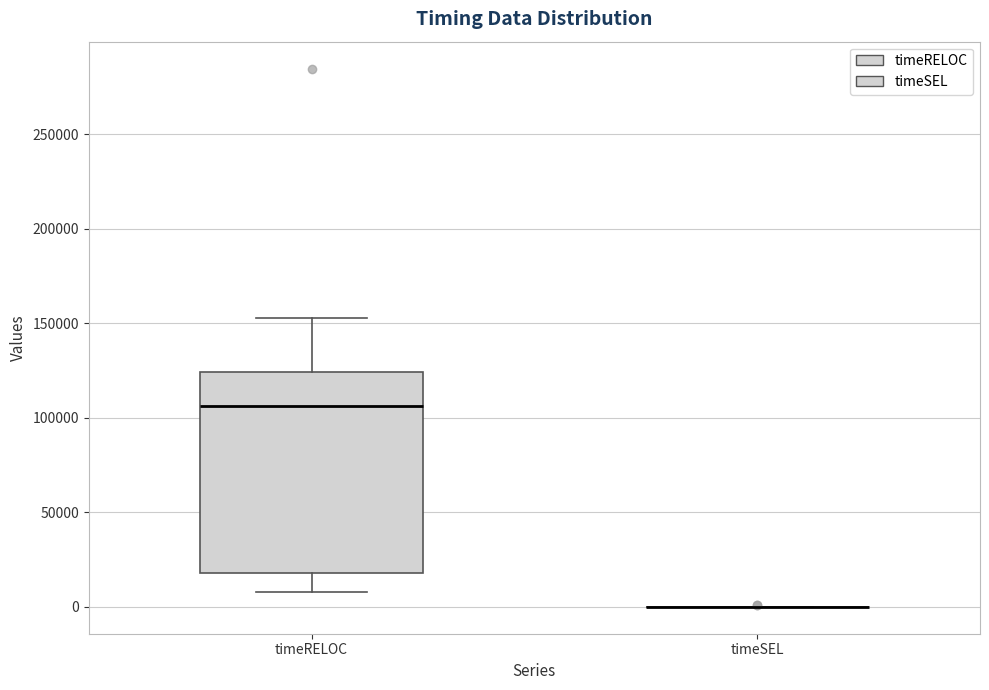

Reading left to right, read every box against the y-axis: the position of its median line, the range the box covers, and the ends of its whiskers. The values are not printed on the chart, so give them approximately, as read against the axis.

timeRELOC: median 105000, box 20000 to 125000, whiskers 10000 to 155000
timeSEL: box collapsed to a line at 0, whiskers 0 to 0